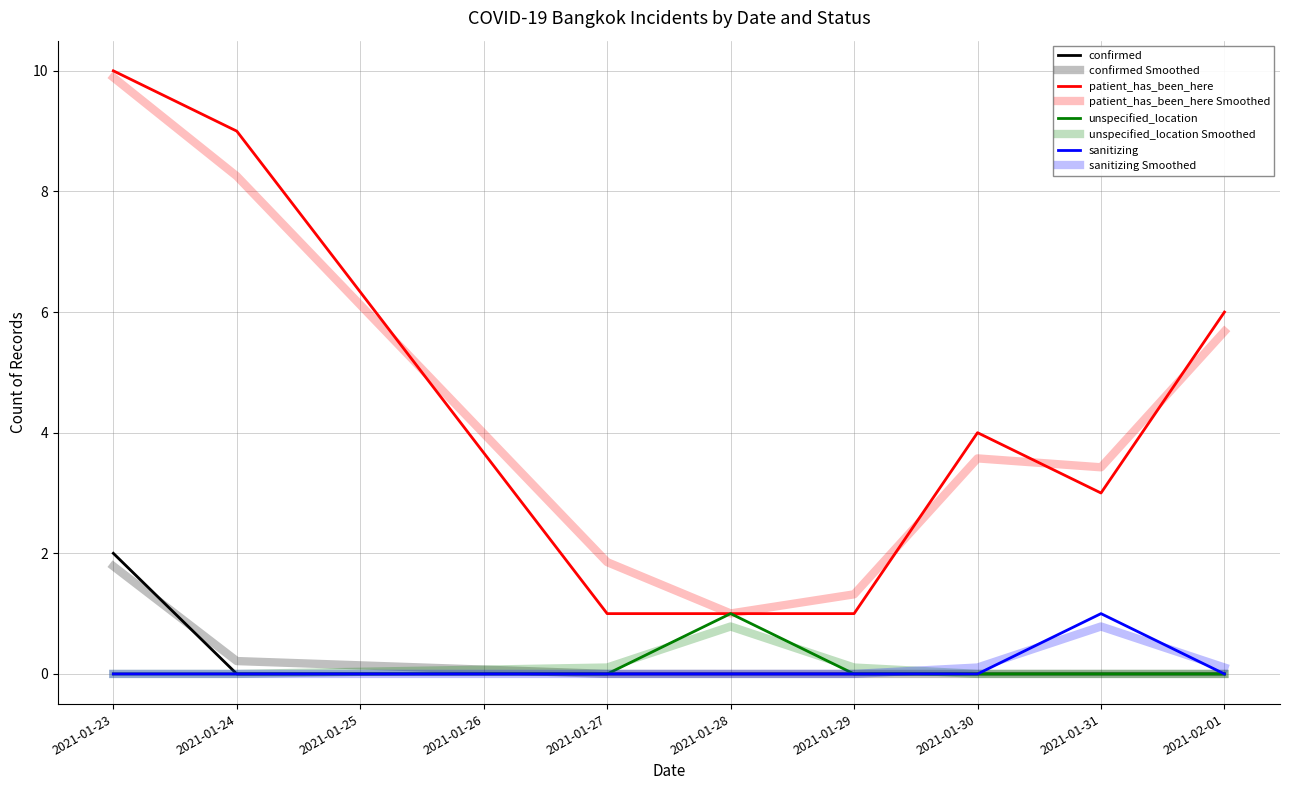

Does the chart have visible grid lines?

Yes